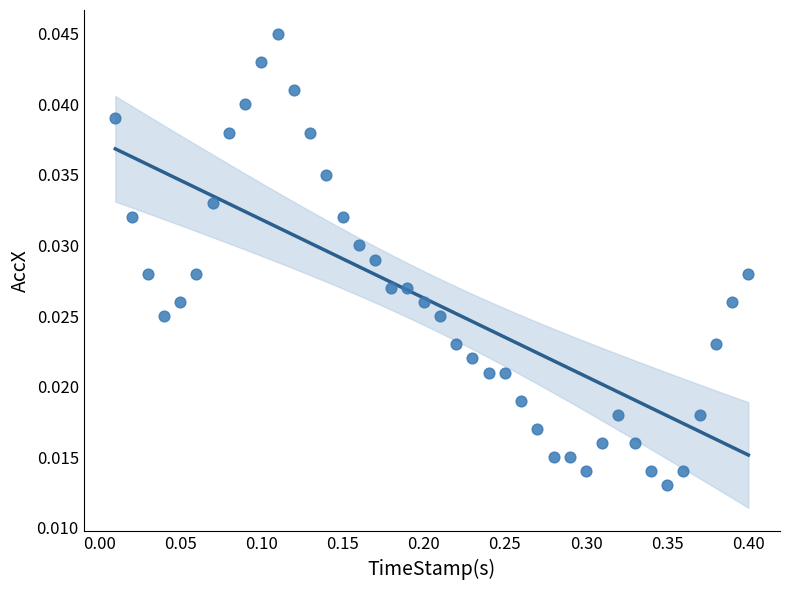

What is the range of X values (max minus min)?

0.4